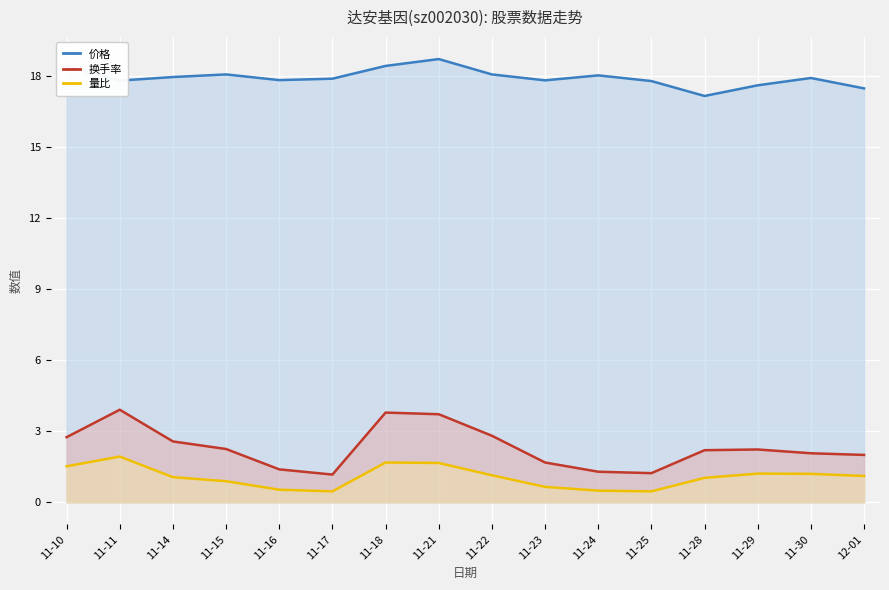

True or false: 量比 has more than 1 interior local peaks.

True